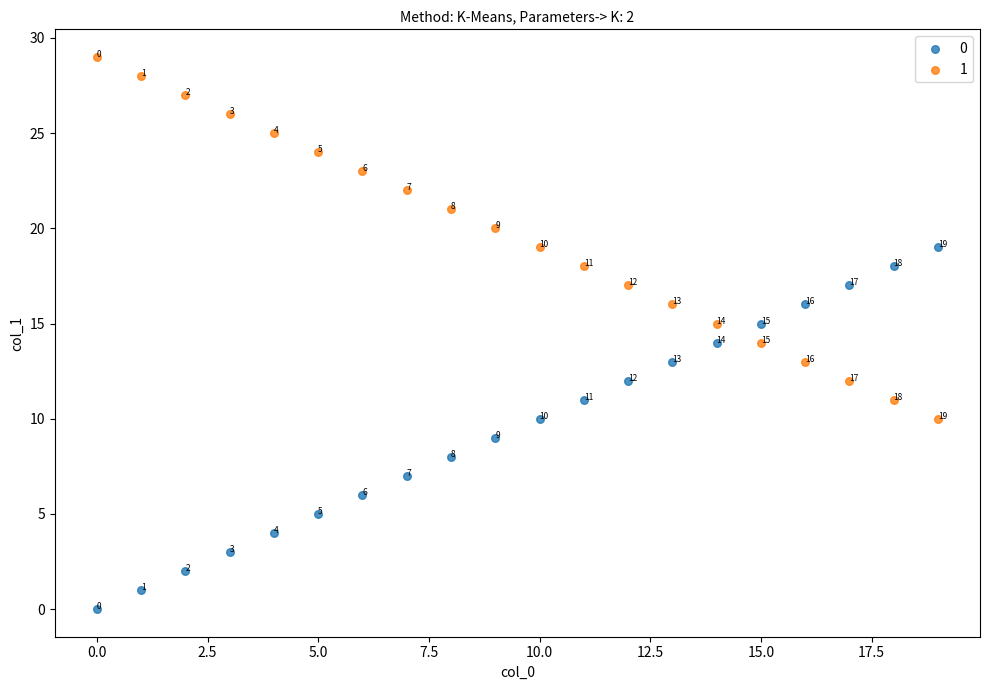

Which series contains the highest Y value?

1